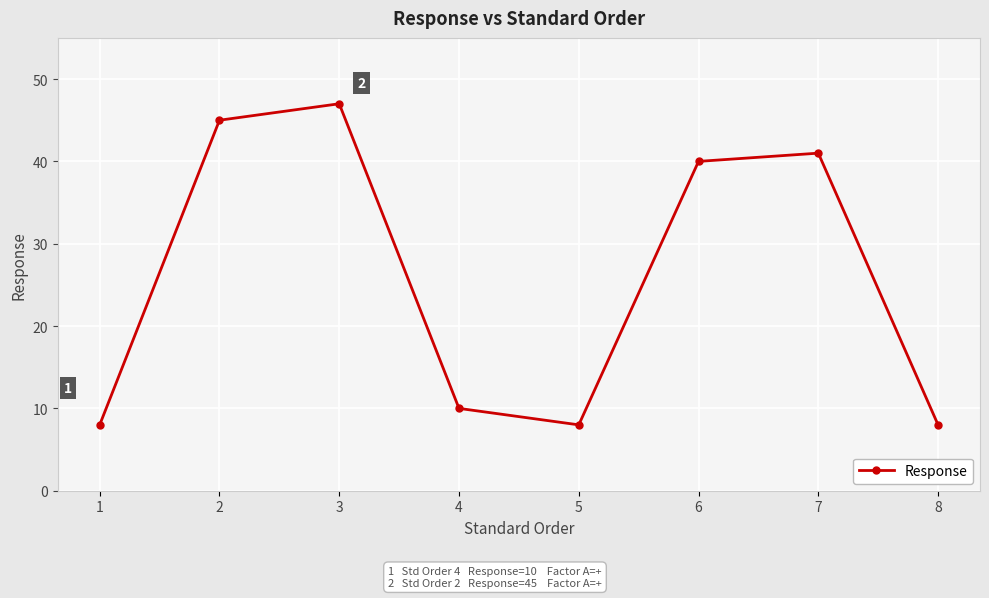

How many data points are less than 40?

4